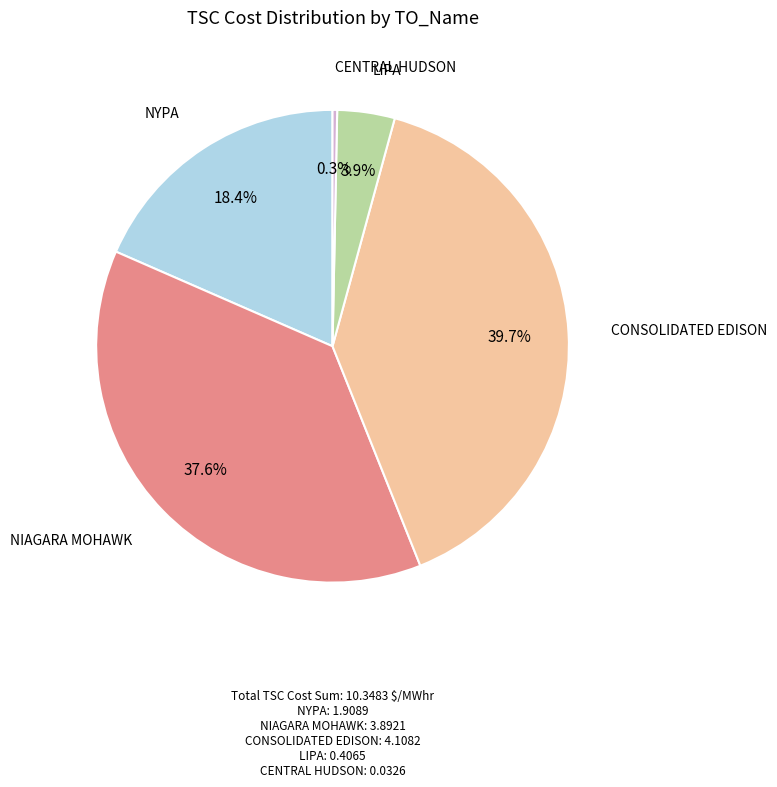

Is there a majority slice in this chart?

No